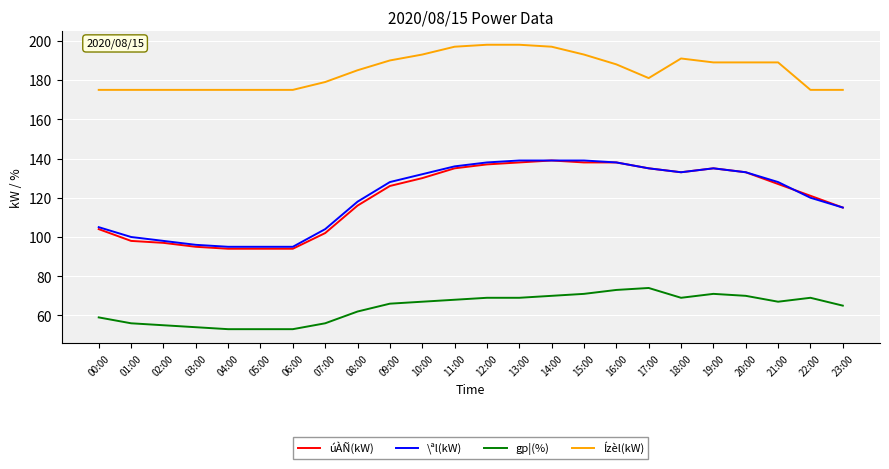

What value does the \ªl(kW) series have at 11:00?

136